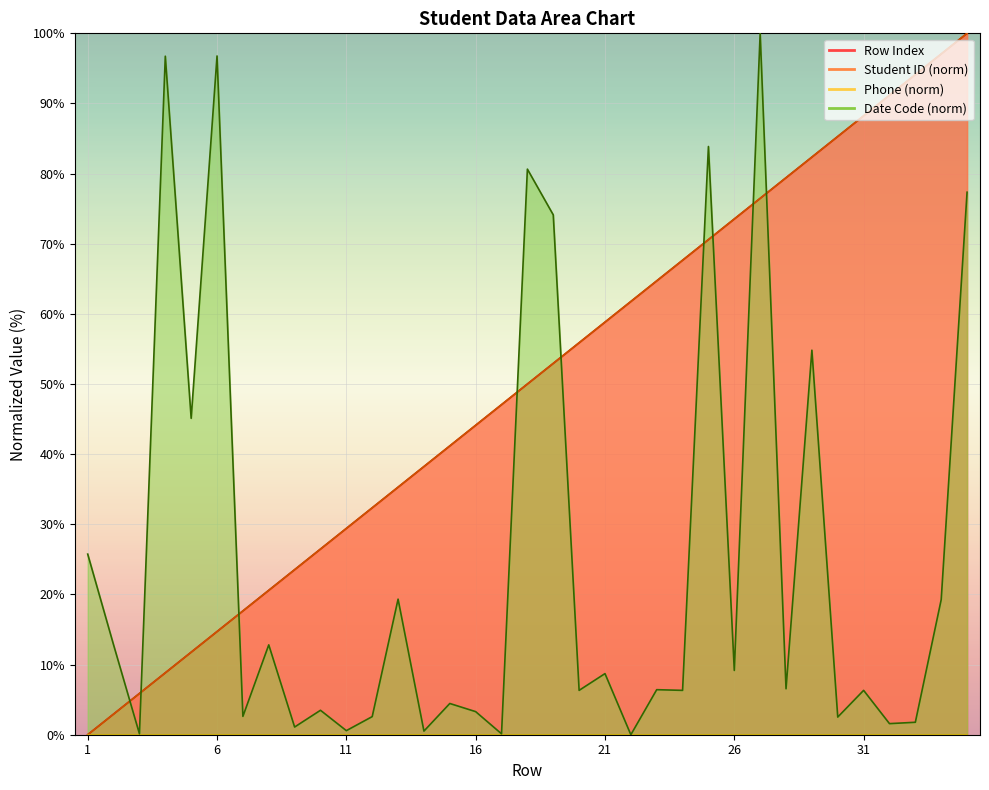

What is the difference between the maximum and second lowest values in the Row Index series?

97.1